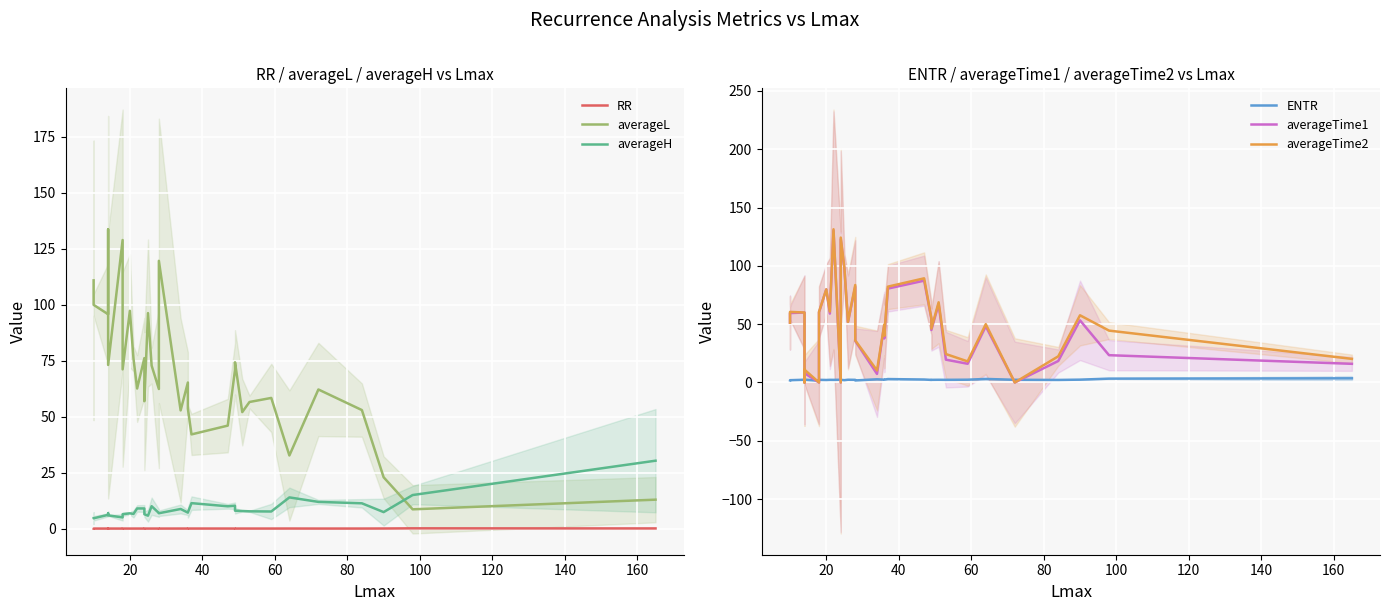

What are all the series names shown in the legend?

RR, averageL, averageH, ENTR, averageTime1, averageTime2